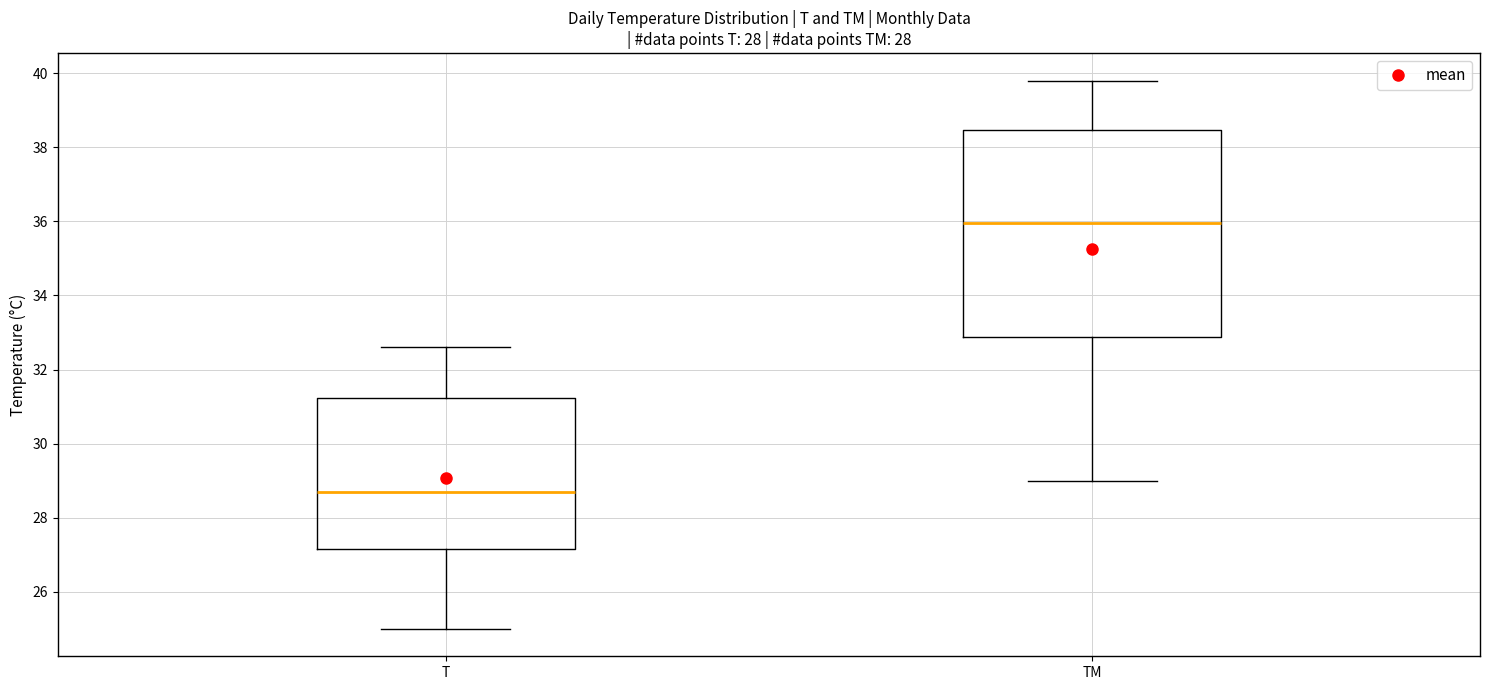

Comparing the boxes themselves (not the whiskers), which one is the tallest?

TM